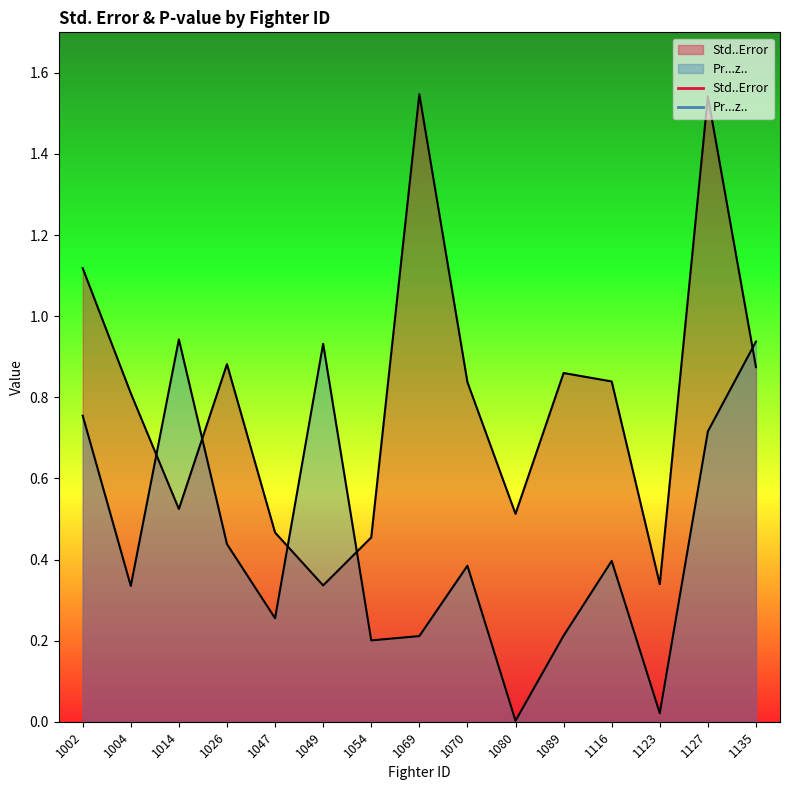

Reading right to left, list all the values displayed in this chart.

Std..Error: 1135=0.9	1127=1.5	1123=0.3	1116=0.8	1089=0.9	1080=0.5	1070=0.8	1069=1.5	1054=0.5	1049=0.3	1047=0.5	1026=0.9	1014=0.5	1004=0.8	1002=1.1
Pr...z..: 1135=0.9	1127=0.7	1123=0.0	1116=0.4	1089=0.2	1080=0.0	1070=0.4	1069=0.2	1054=0.2	1049=0.9	1047=0.3	1026=0.4	1014=0.9	1004=0.3	1002=0.8